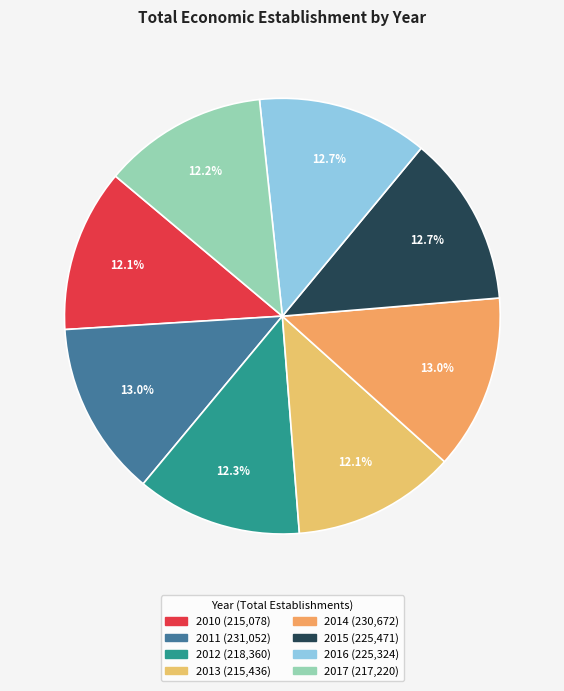

The 2014 slice represents 18% of the pie. True or false?

False